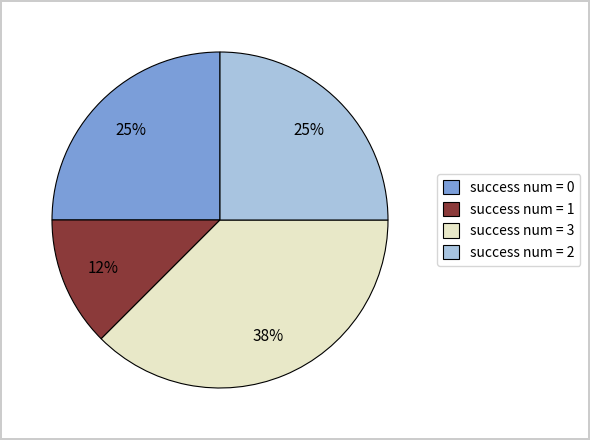

Is there a majority slice in this chart?

No